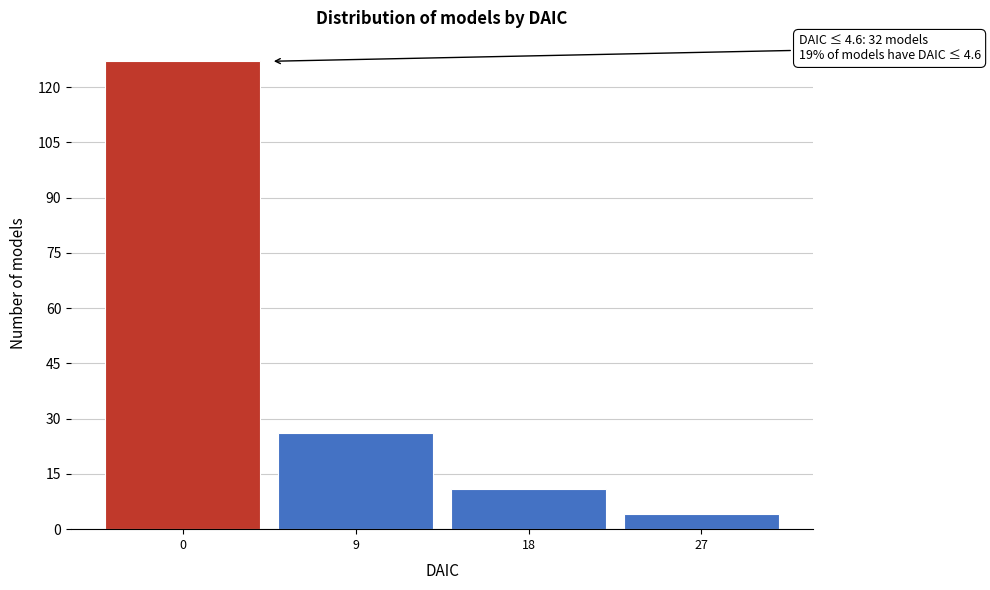

Reading right to left, transcribe all the data shown in this chart.

4	11	26	127